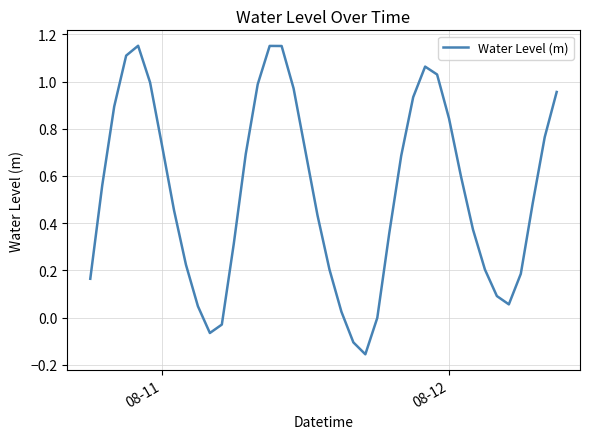

What is the difference between the maximum and minimum values?

1.3